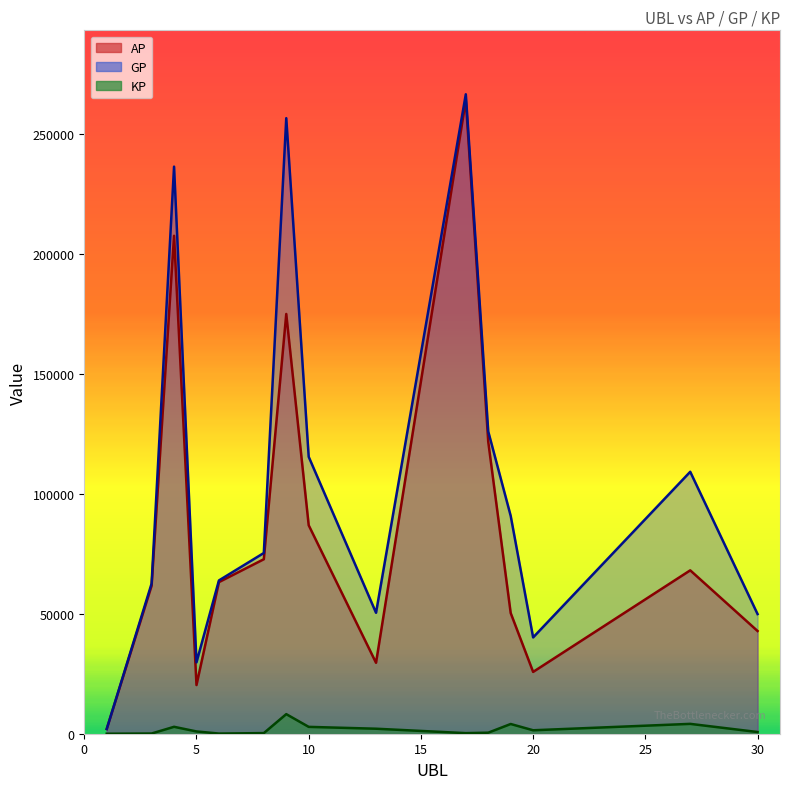

At which category does KP reach its first local peak?

4